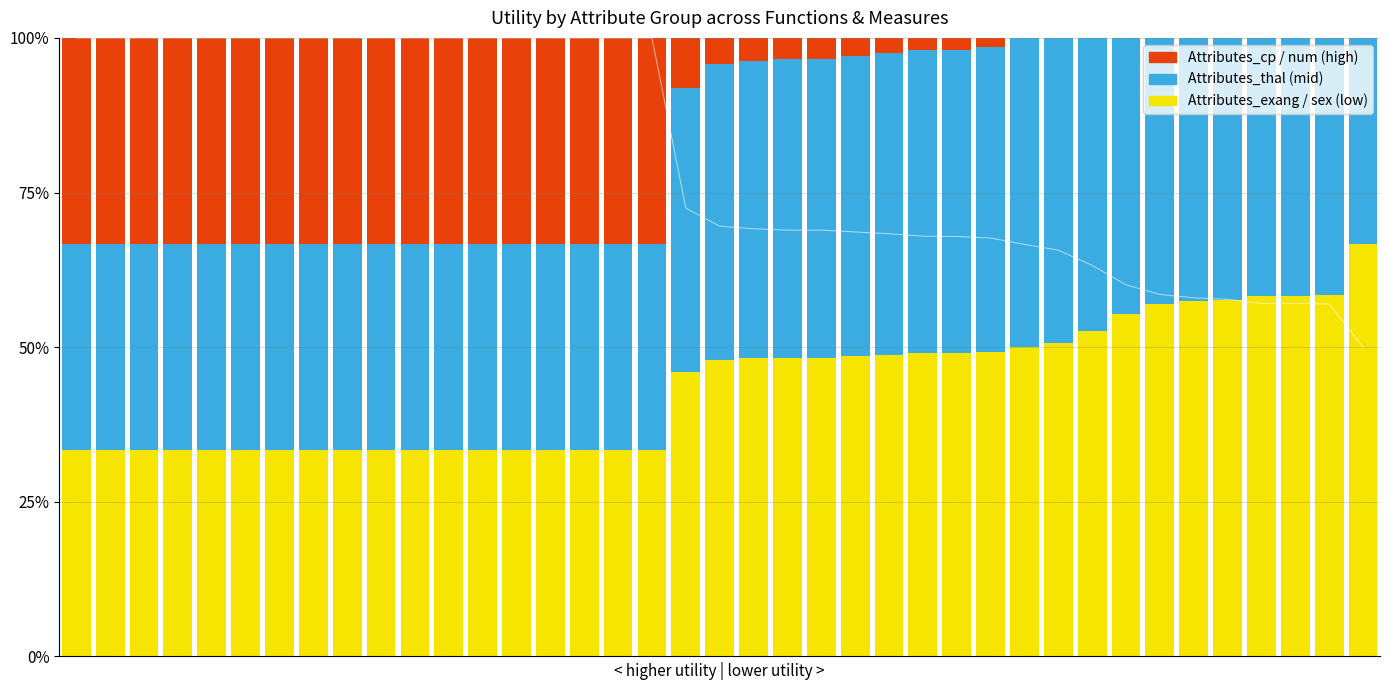

The value of Attributes_num at 38 is 0.1. True or false?

False